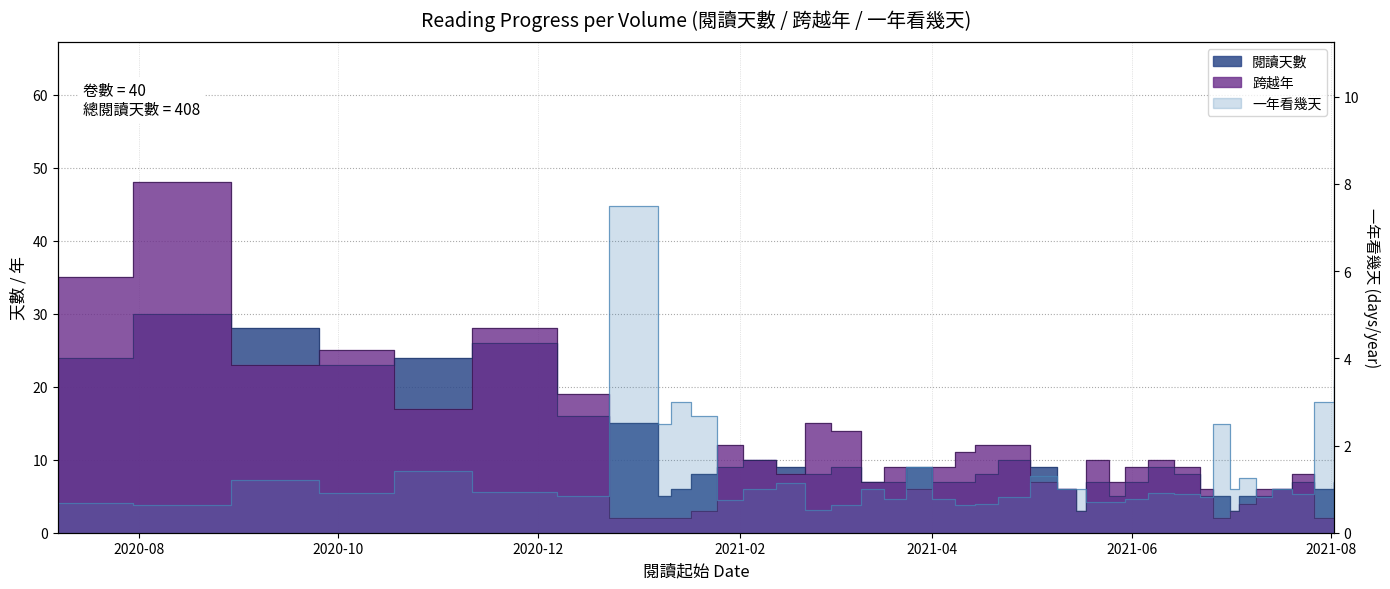

What is the difference between the 跨越年 values at 2021-06-06 and 2021-03-01?

4.0